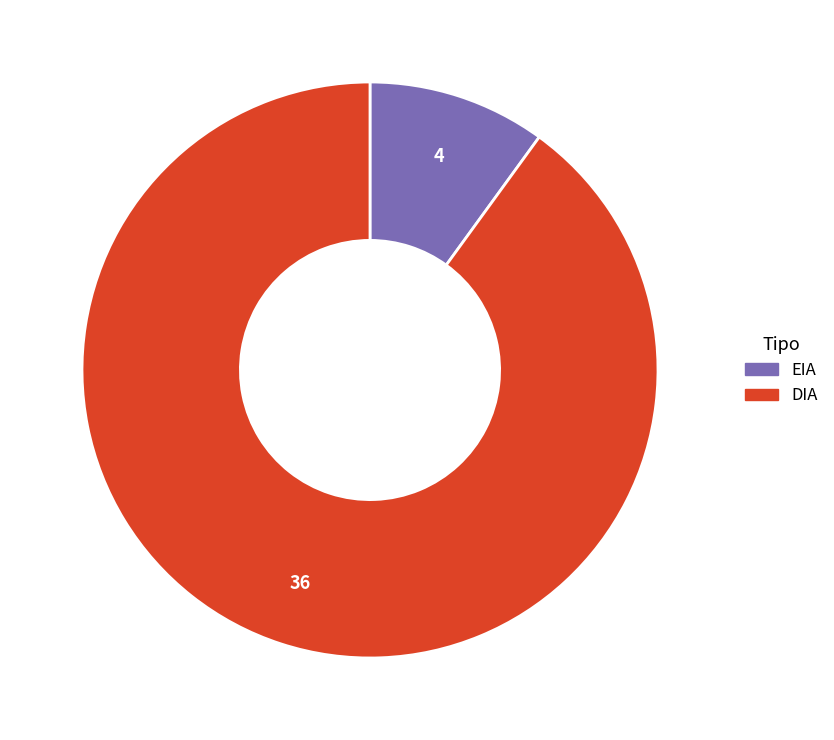

Which category has the smallest portion of the pie?

EIA